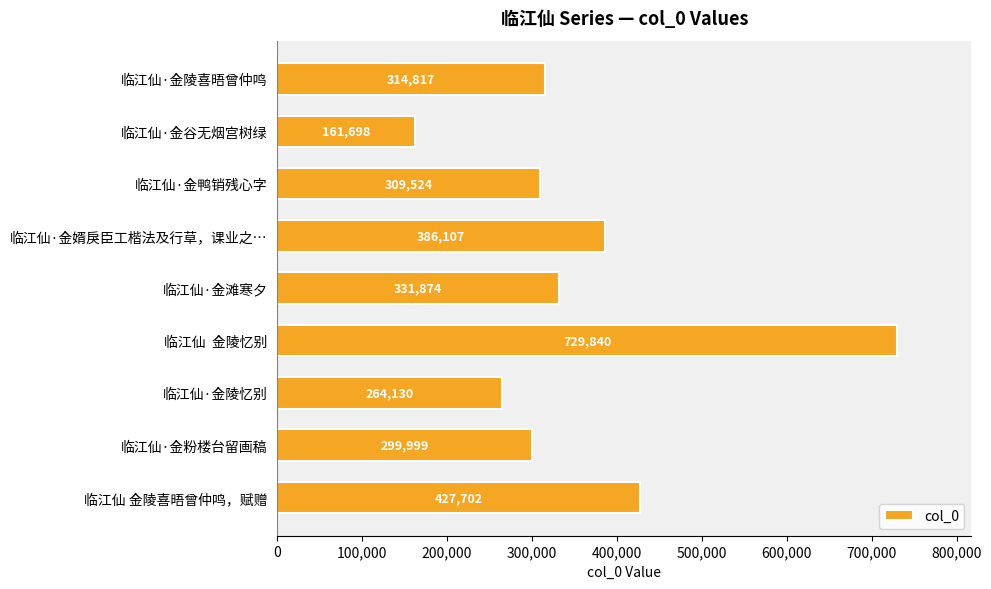

At which category does the chart reach its peak across all series?

临江仙  金陵忆别